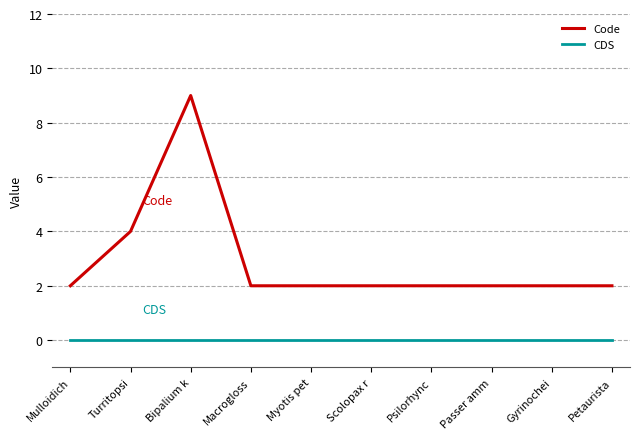

At which category is the sum across all series the highest?

Bipalium k